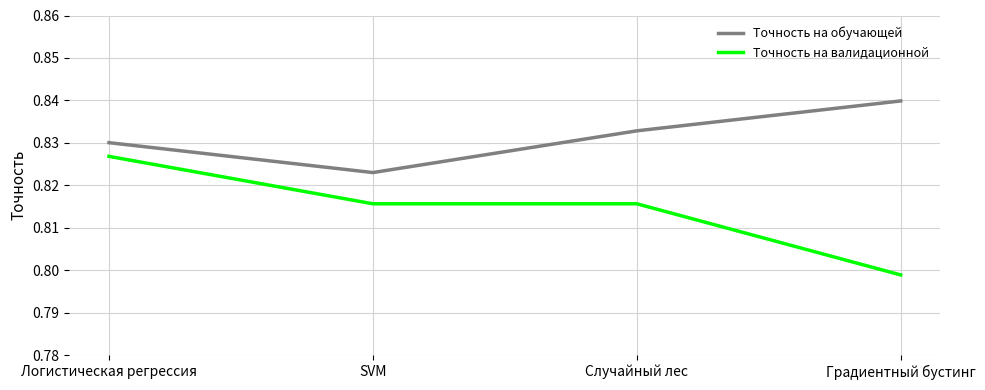

Rank the series by their maximum value, from lowest to highest.

Точность на валидационной, Точность на обучающей